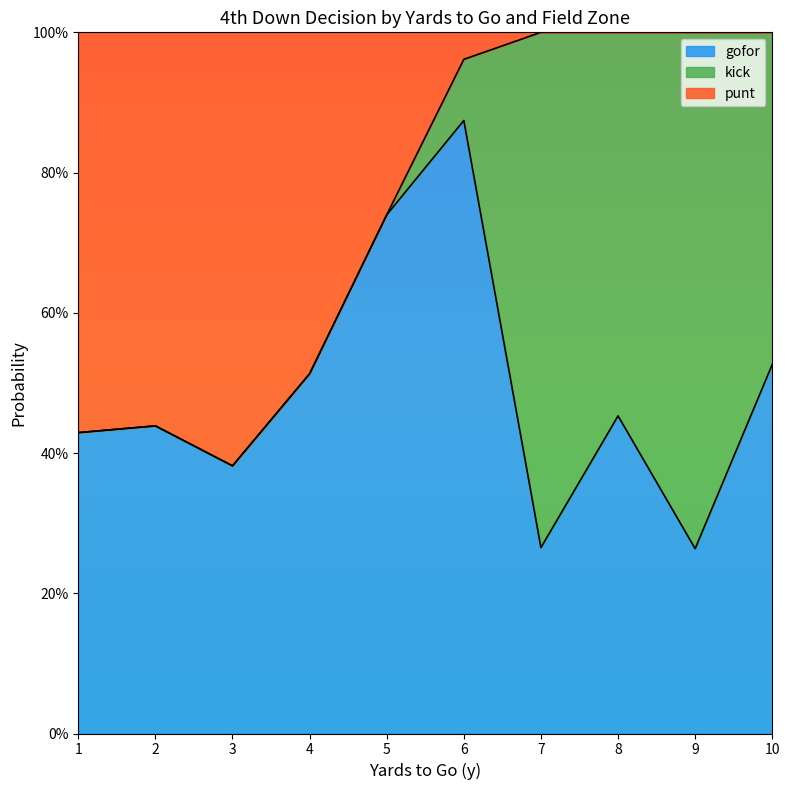

What are all the series names shown in the legend?

gofor, kick, punt